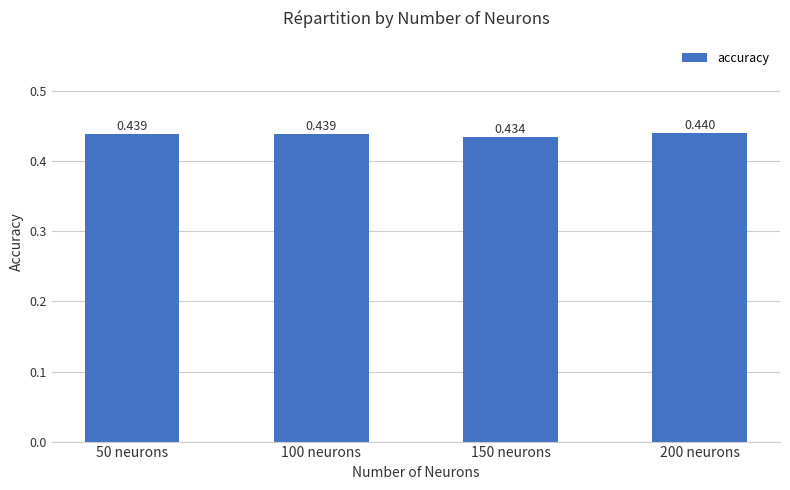

At which label is the value closest to 0?

150 neurons